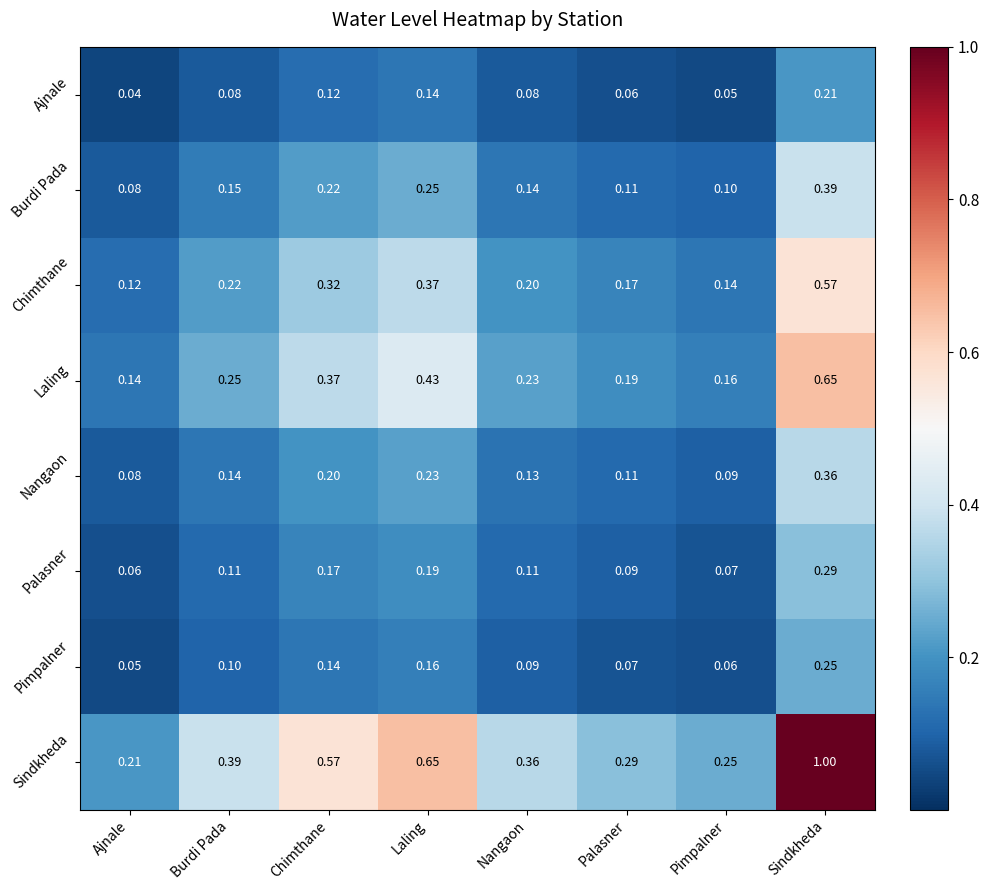

Rank the series at Nangaon from highest to lowest value.

Sindkheda, Laling, Chimthane, Burdi Pada, Nangaon, Palasner, Pimpalner, Ajnale